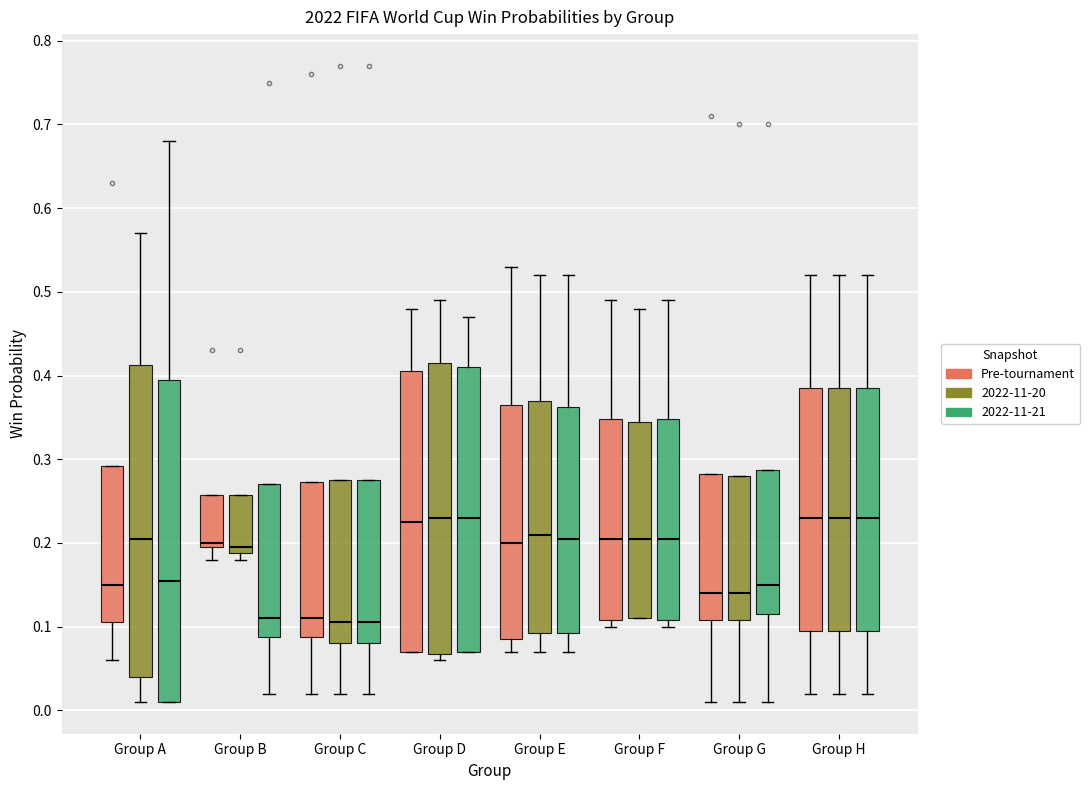

Comparing the boxes themselves (not the whiskers), which one is the tallest?

Group A (2022-11-21)